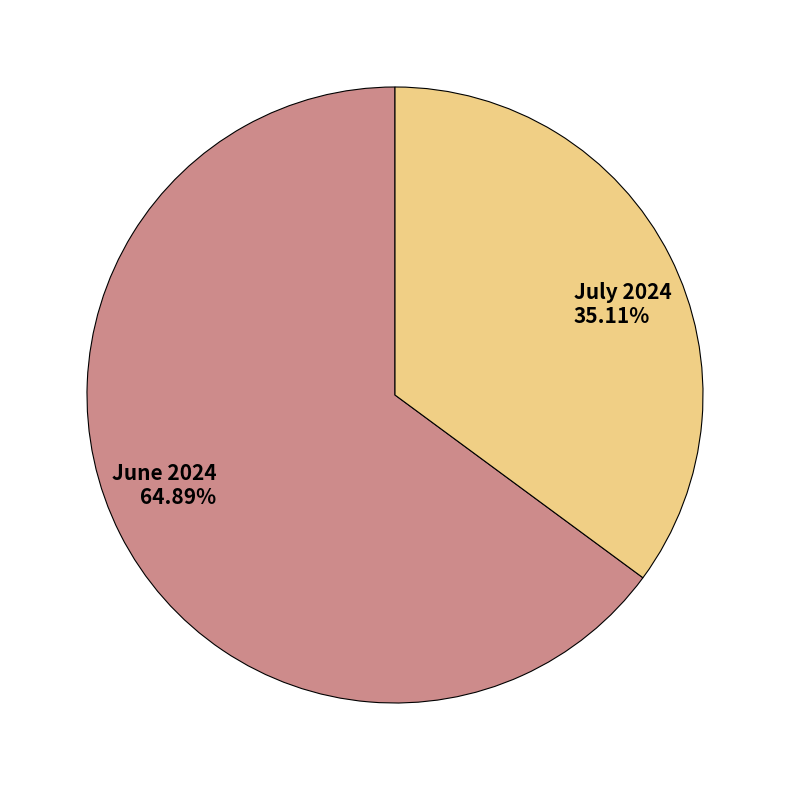

To the nearest percent, what is the average slice percentage?

50%